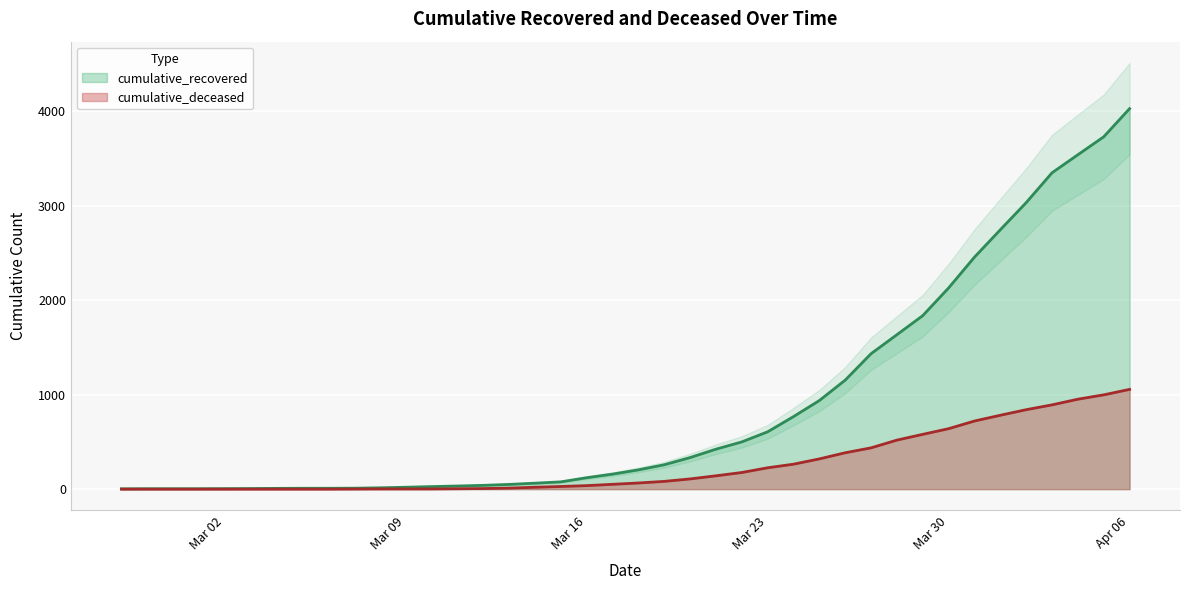

How many data points does each series have?

40